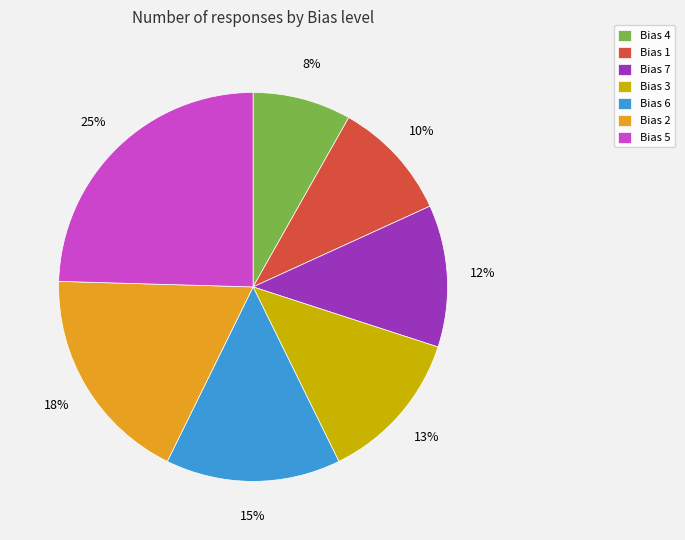

Is there any slice that represents more than half of the pie?

No